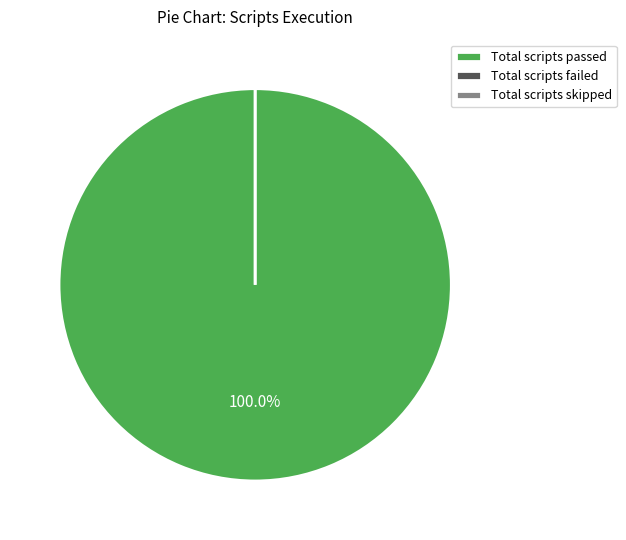

Which category has the smallest portion of the pie?

Total scripts failed